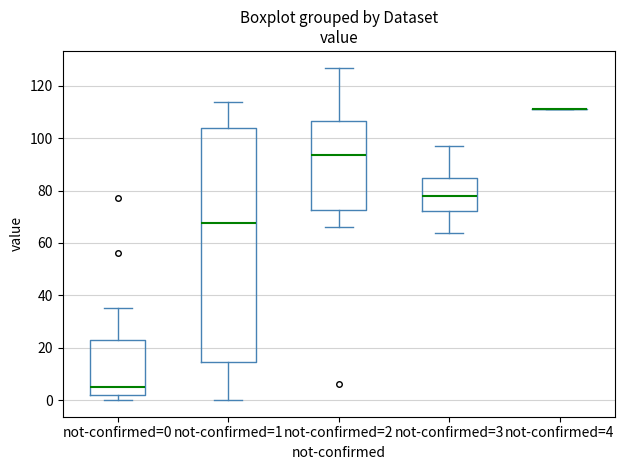

Reading left to right, read every box against the y-axis: the position of its median line, the range the box covers, and the ends of its whiskers. The values are not printed on the chart, so give them approximately, as read against the axis.

not-confirmed=0: median 6, box 2 to 24, whiskers 0 to 36
not-confirmed=1: median 68, box 14 to 104, whiskers 0 to 114
not-confirmed=2: median 94, box 72 to 106, whiskers 66 to 128
not-confirmed=3: median 78, box 72 to 86, whiskers 64 to 98
not-confirmed=4: box collapsed to a line at 112, whiskers 112 to 112